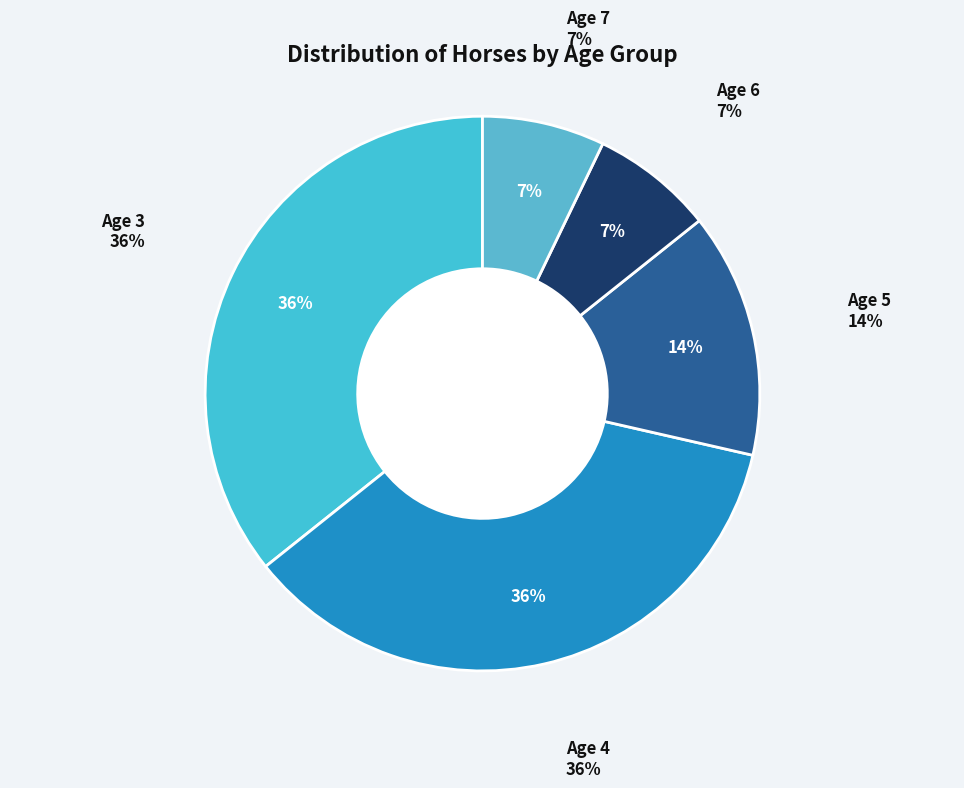

How many segments does this pie chart have?

5